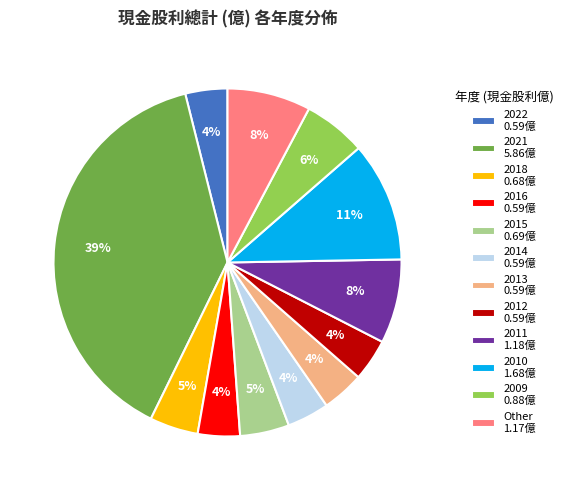

What percentage is the 2014 0.59億 slice, to the nearest percent?

4%